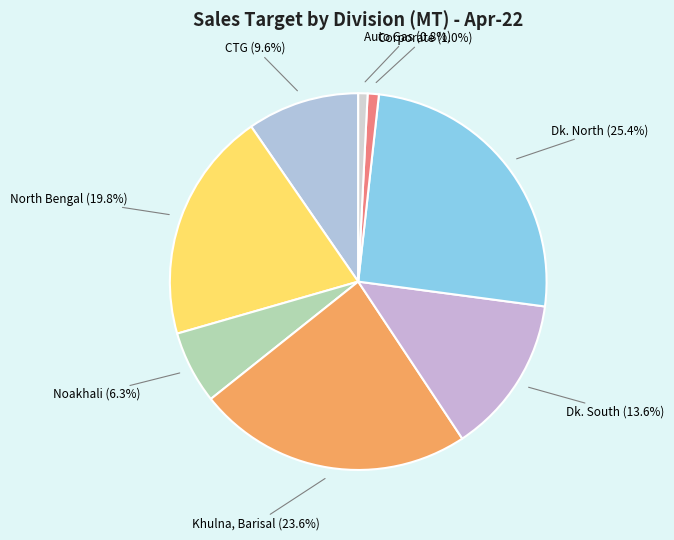

What percentage is the Khulna, Barisal slice, to the nearest percent?

24%